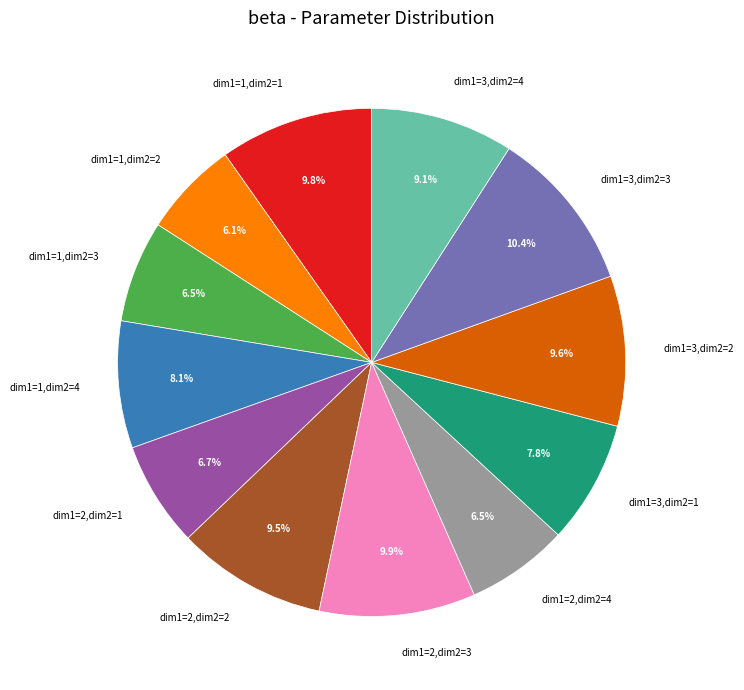

Is it true that dim1=3,dim2=2 is 2% of the pie?

False